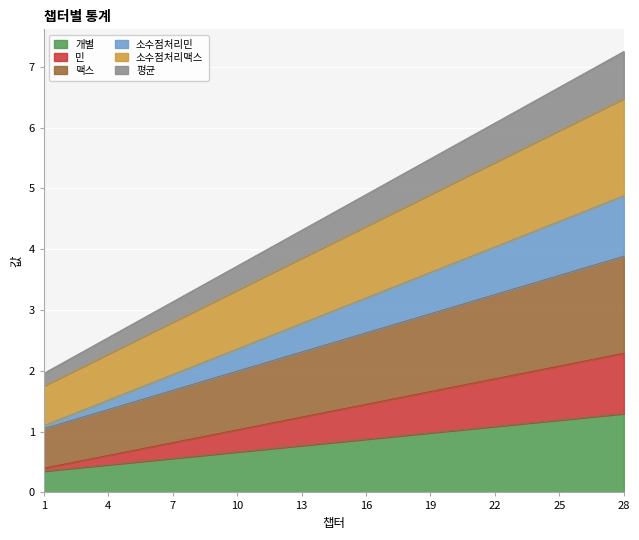

What are all the series names shown in the legend?

개별, 민, 맥스, 소수점처리민, 소수점처리맥스, 평균